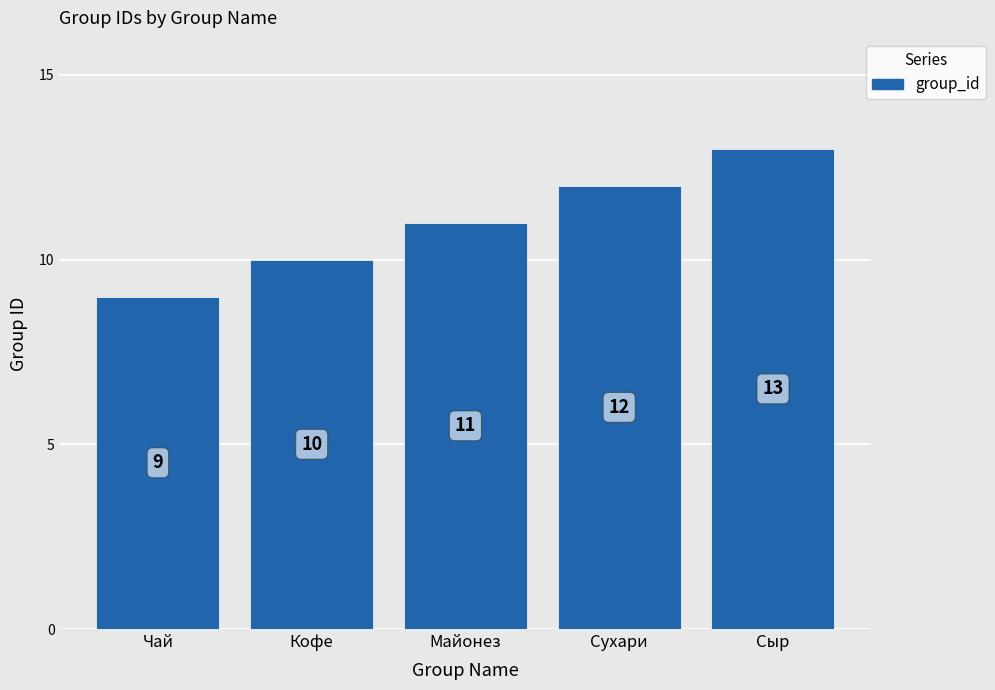

What is the difference between the values at Чай and Майонез?

2